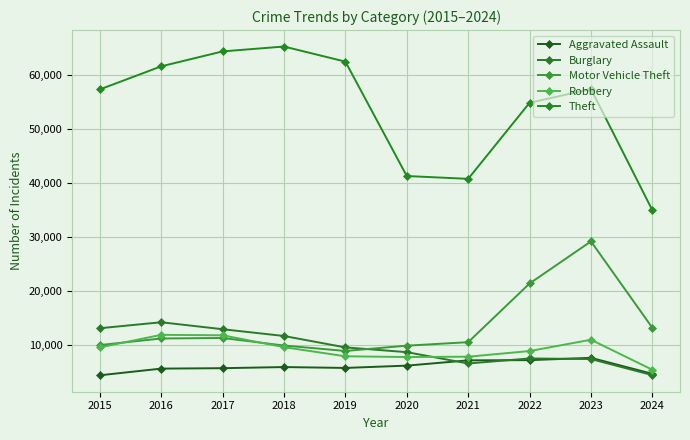

What are all the series names shown in the legend?

Aggravated Assault, Burglary, Motor Vehicle Theft, Robbery, Theft